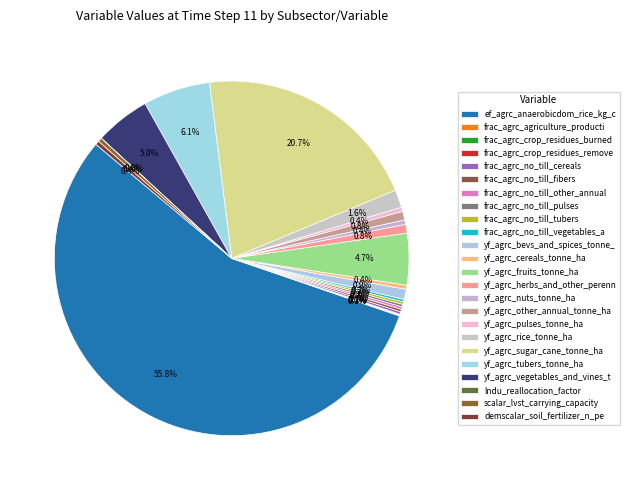

Which slice is the smallest?

lndu_reallocation_factor